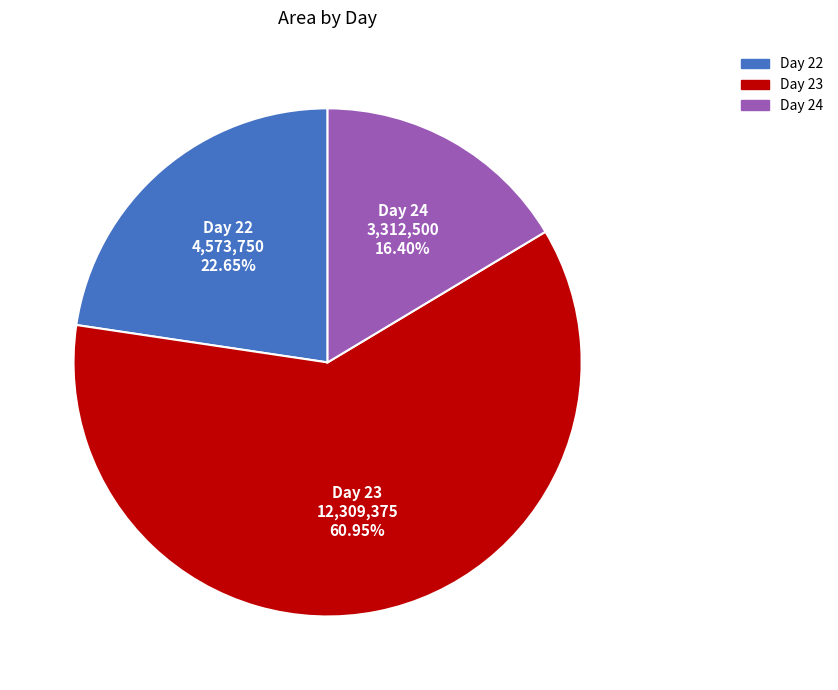

Count the number of slices in the pie.

3